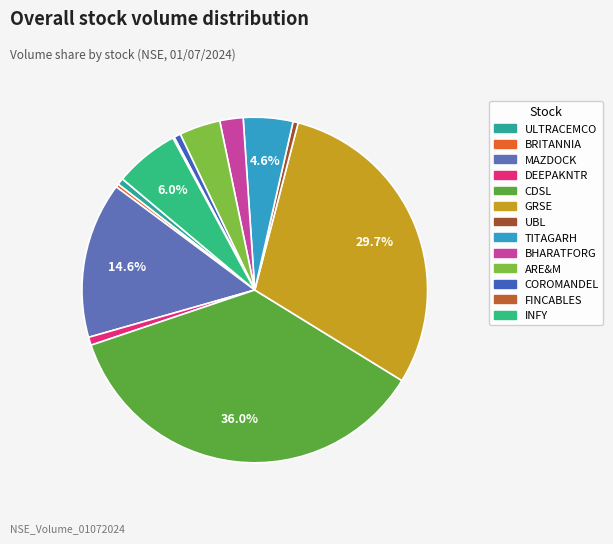

The INFY slice represents 6% of the pie. True or false?

True